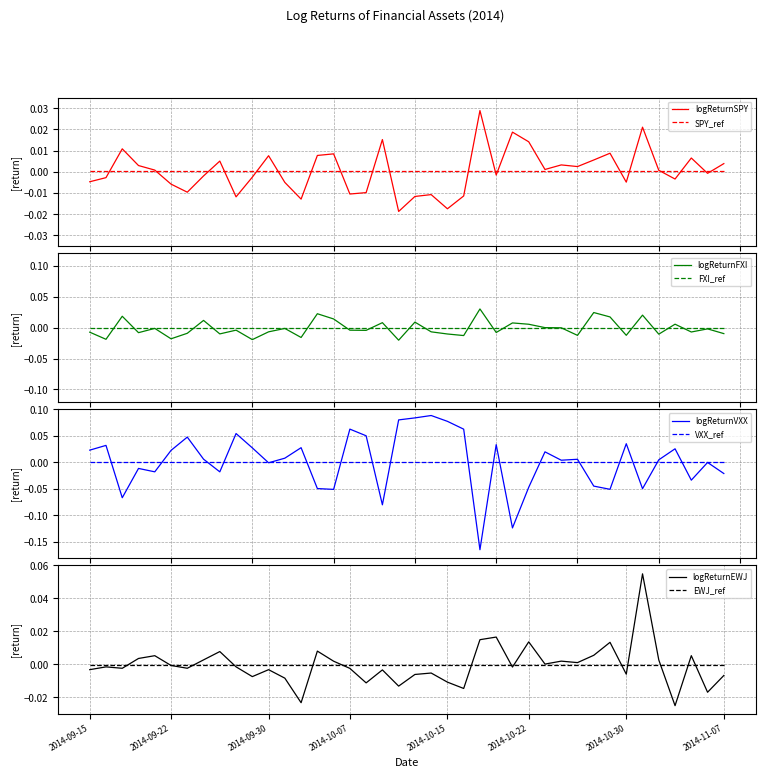

After their last crossing, which series has the higher values: logReturnFXI or logReturnSPY?

logReturnSPY